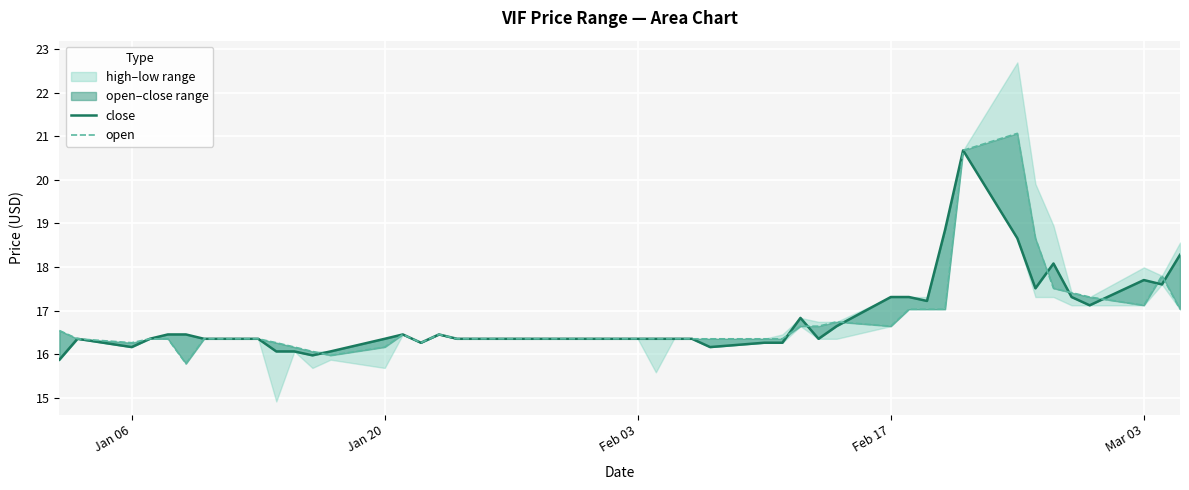

How many lines are shown in the chart?

2